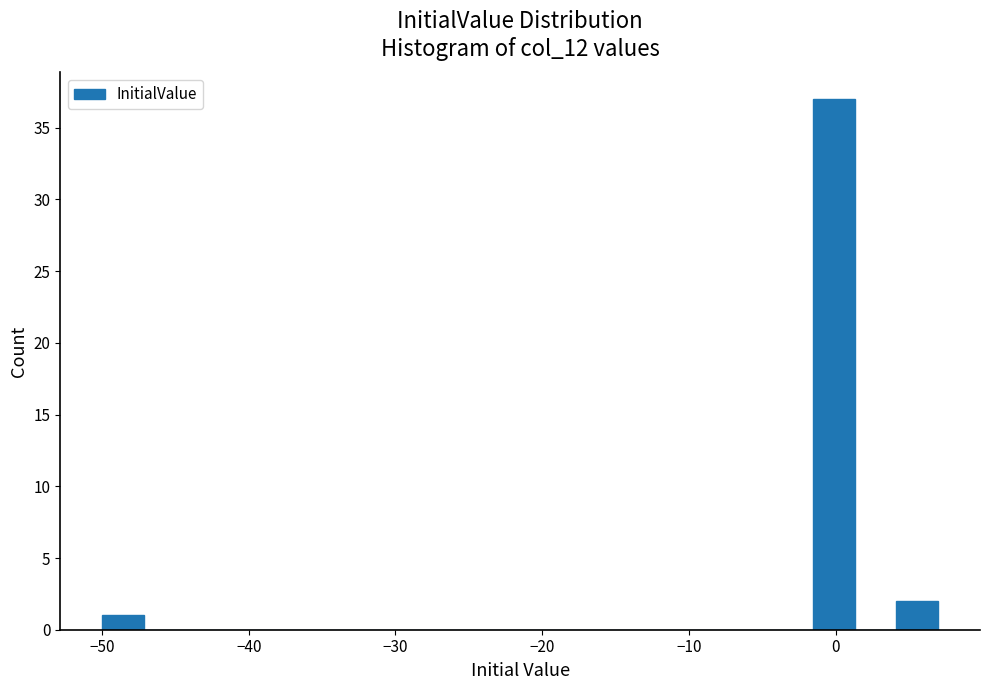

Around what value on the x-axis is the tallest bar? Give the approximate position of its centre, as read against the axis.

0